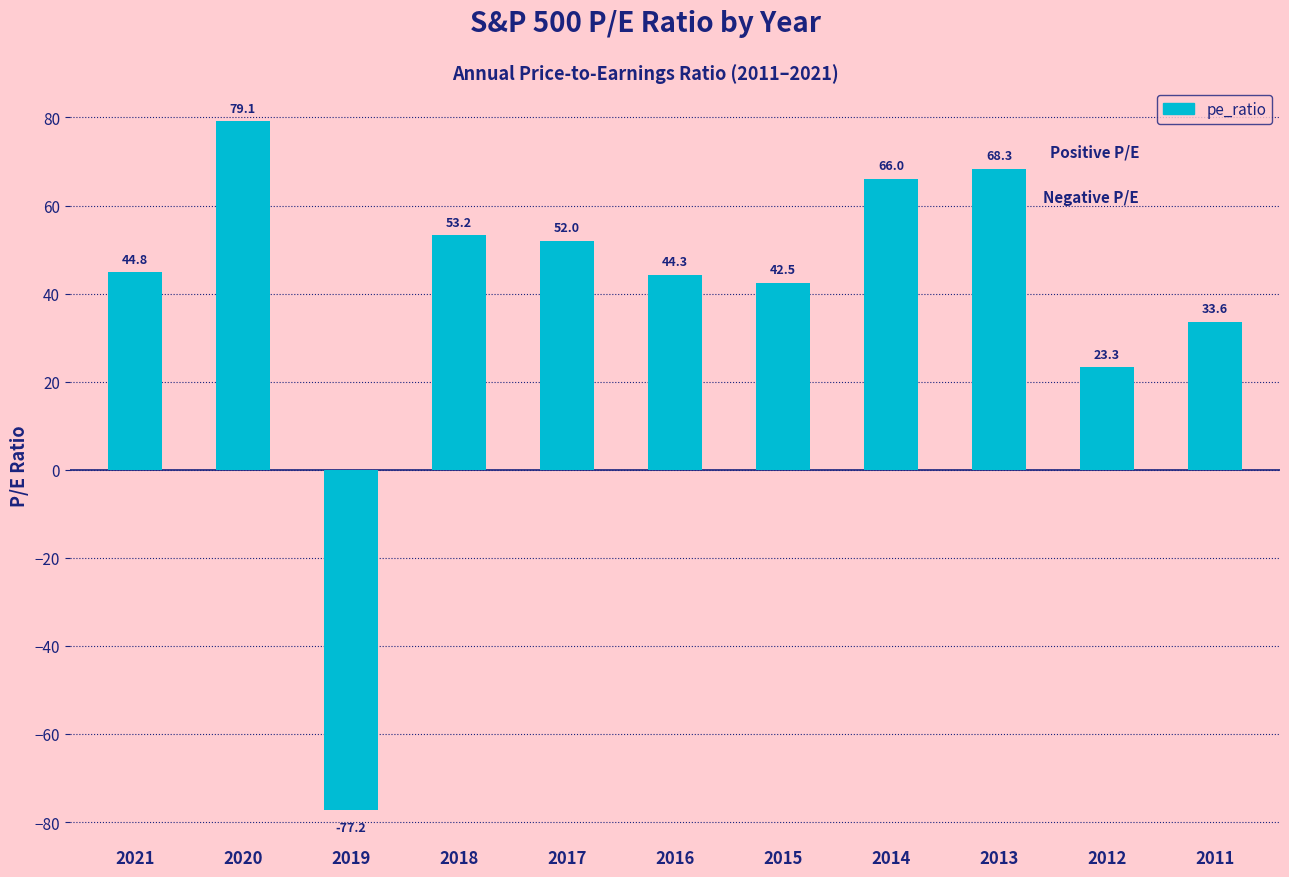

What is the change in value from 2021 to 2016?

-0.5